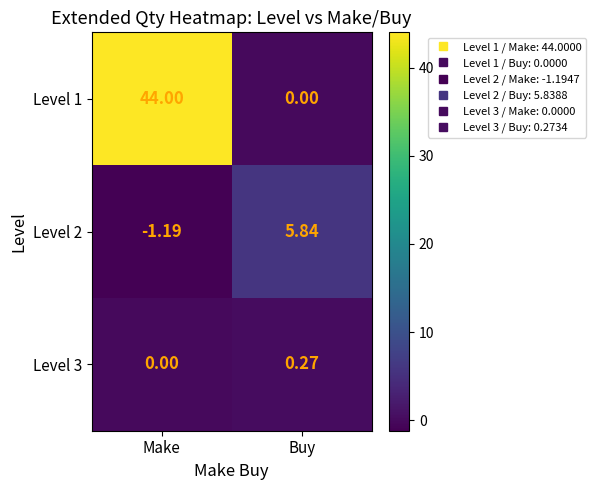

Where does the Level 2 series first go above 5?

Buy